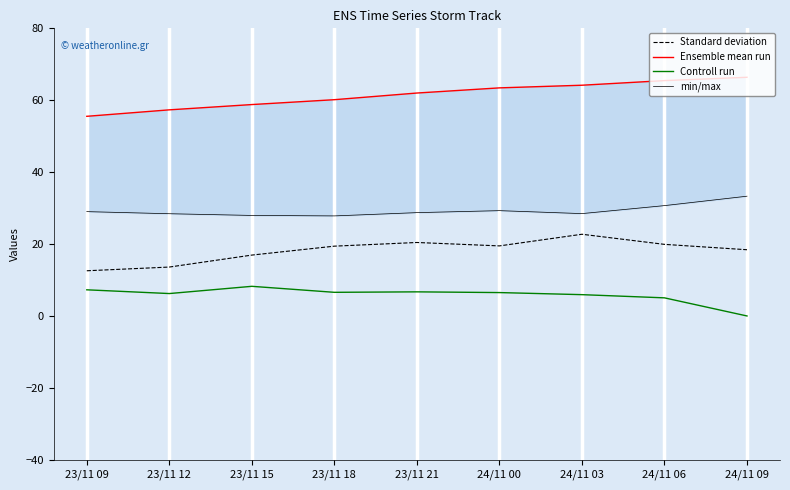

Which series has the widest spread of values?

Ensemble mean run